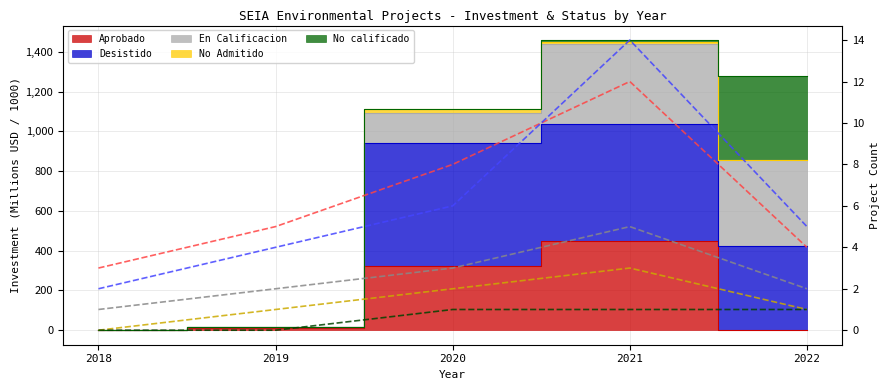

What is the highest value of the No Admitido (count) series?

3